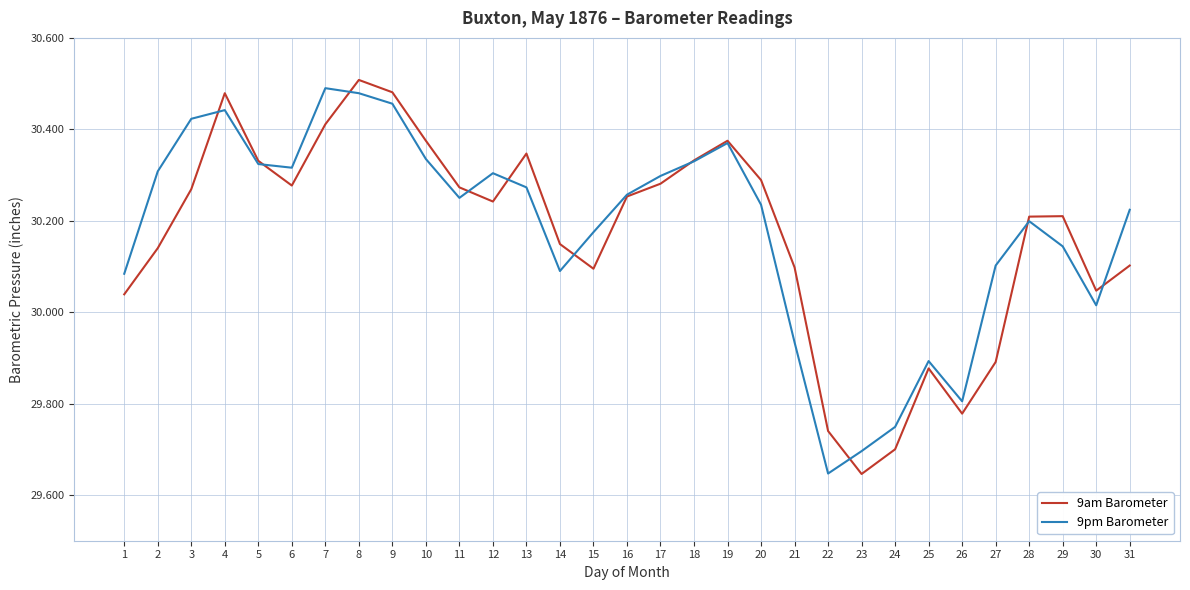

True or false: 9pm Barometer has a value of 40.7 at 5.

False